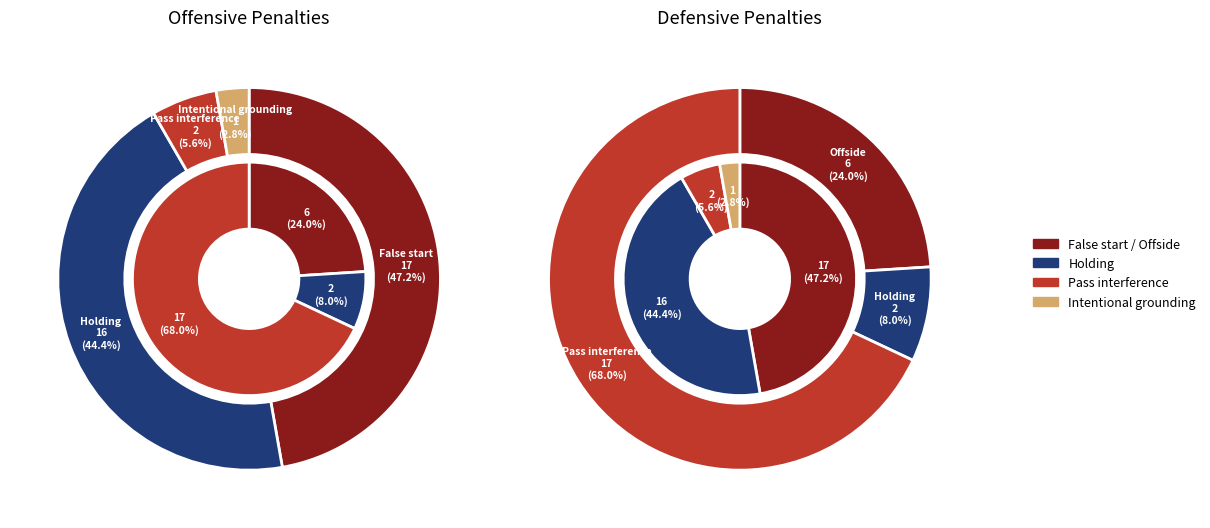

Which slice is the largest?

False start / Offside